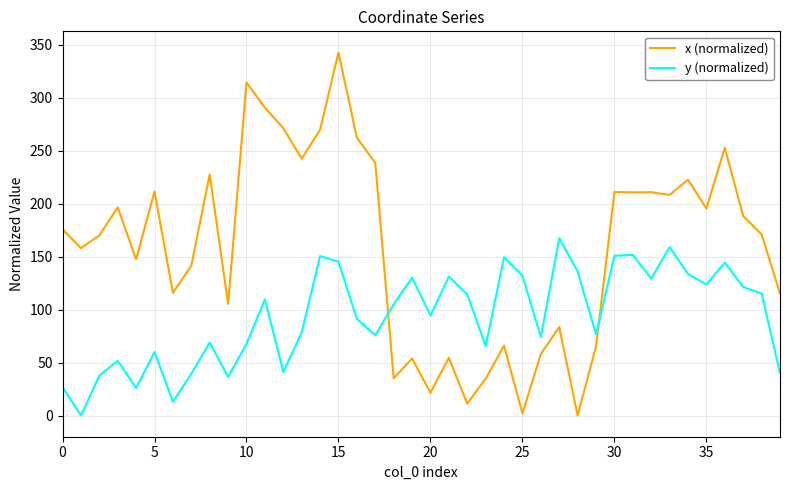

What is the difference between the maximum and minimum values in the x (normalized) series?

342.5